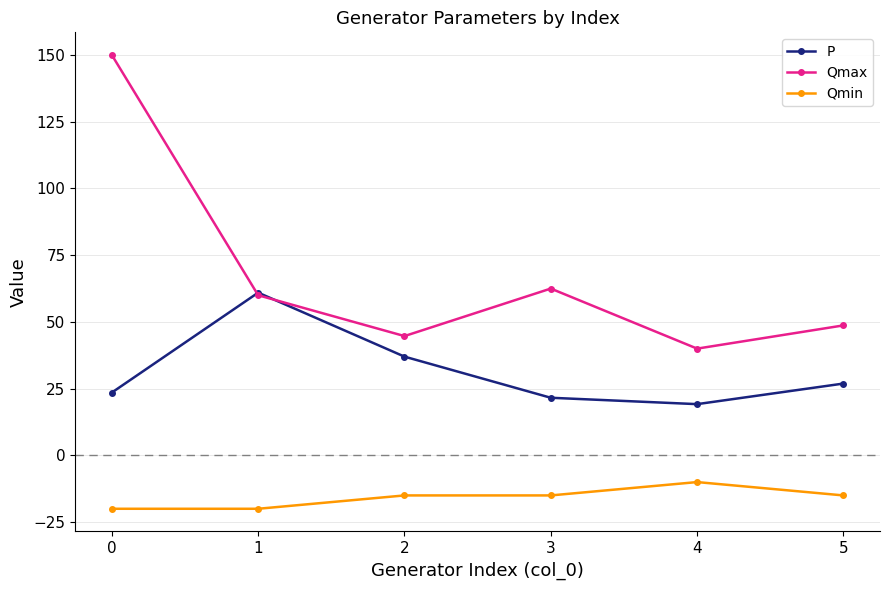

How many lines are shown in the chart?

3